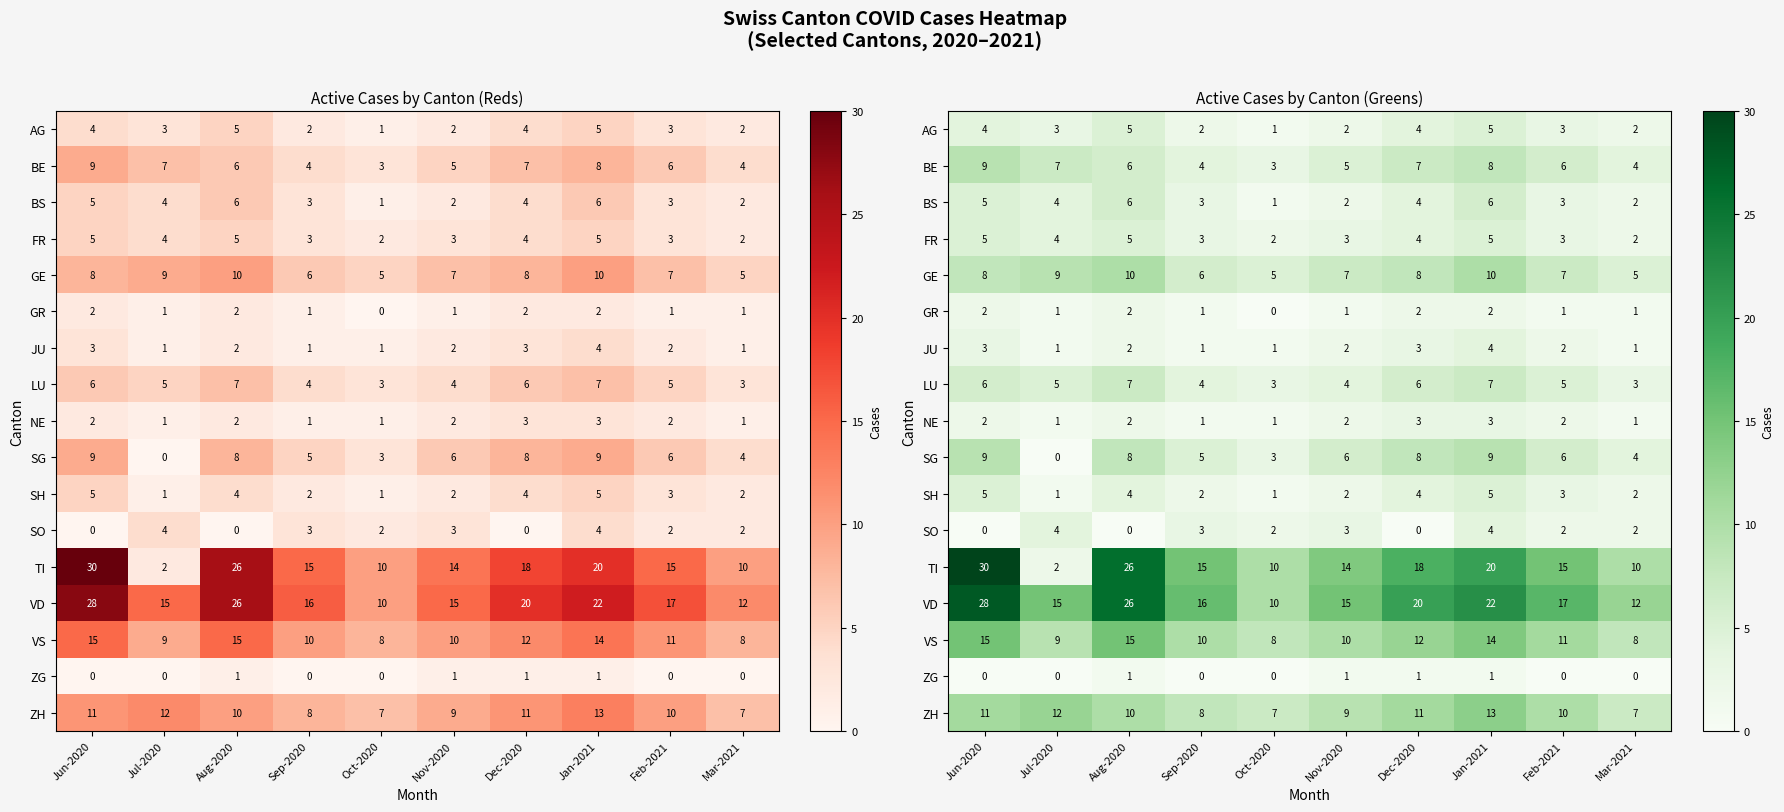

What is the difference between the SO values at Nov-2020 and Mar-2021?

1